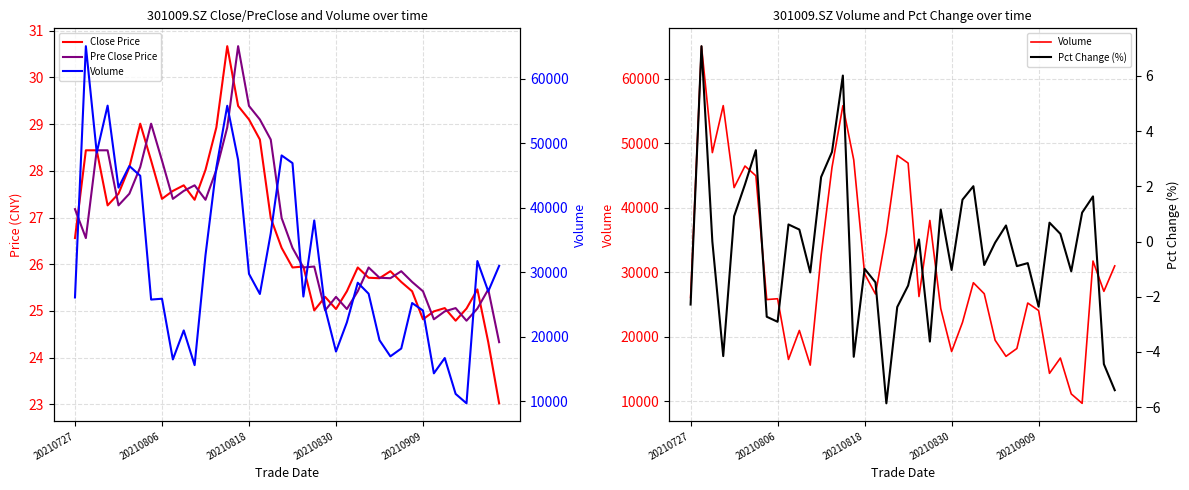

True or false: Volume and Pct Change (%) intersect in this chart.

False